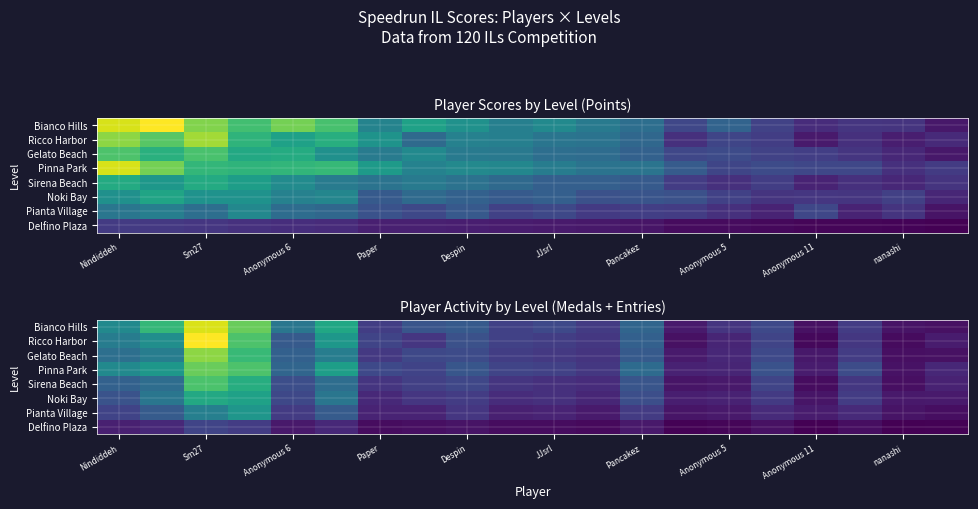

Is it true that Sirena Beach equals 0.2 at Sm27?

False